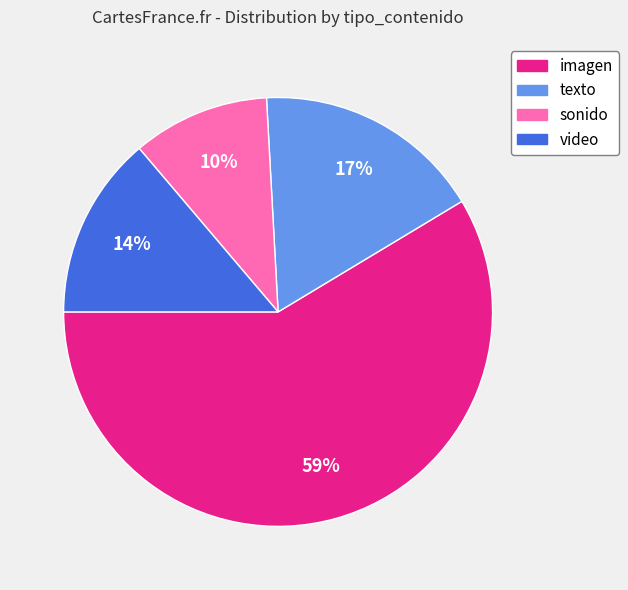

Is there any slice that represents more than half of the pie?

Yes